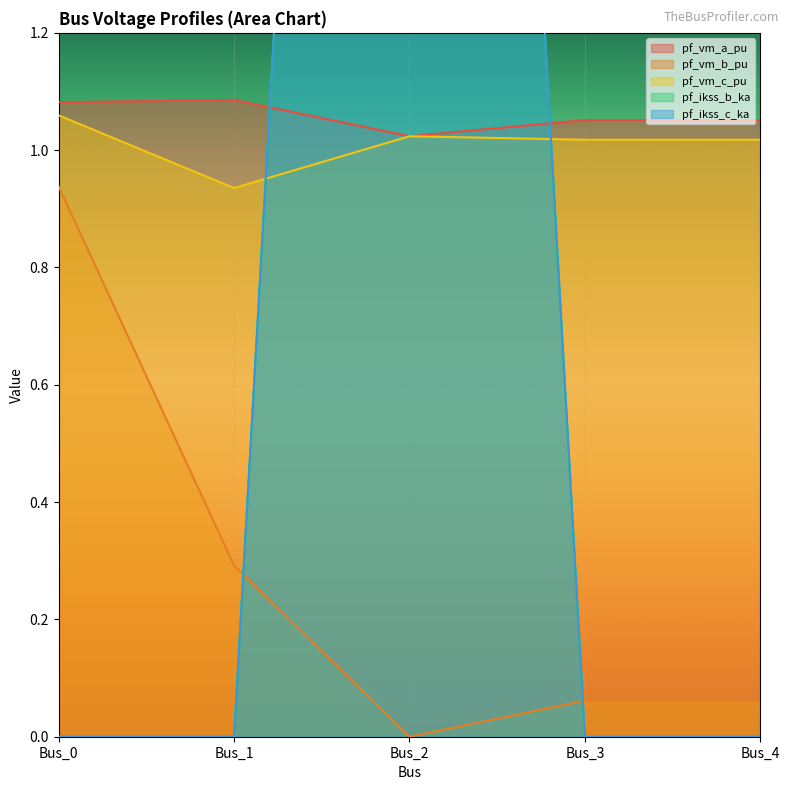

How many interior local valleys does the pf_vm_a_pu series have?

1